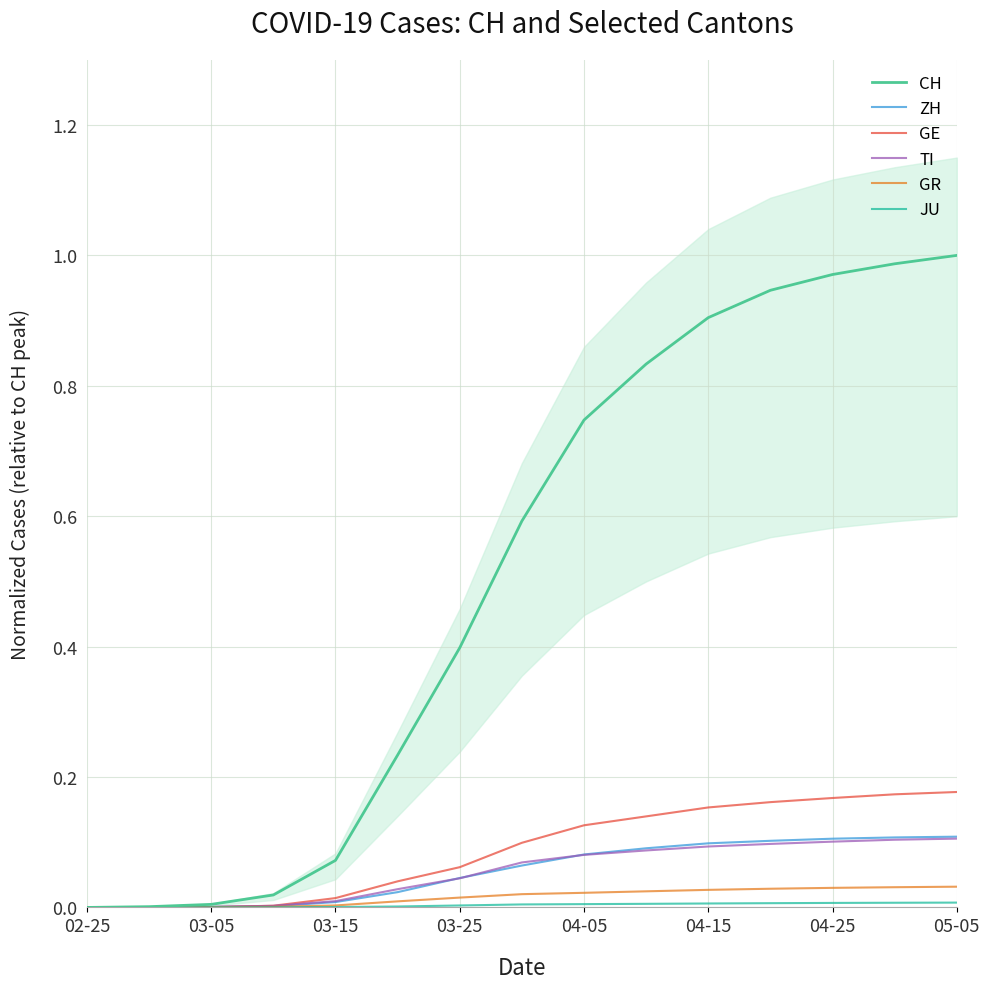

Is it true that ZH equals 0.0 at 05-05?

False